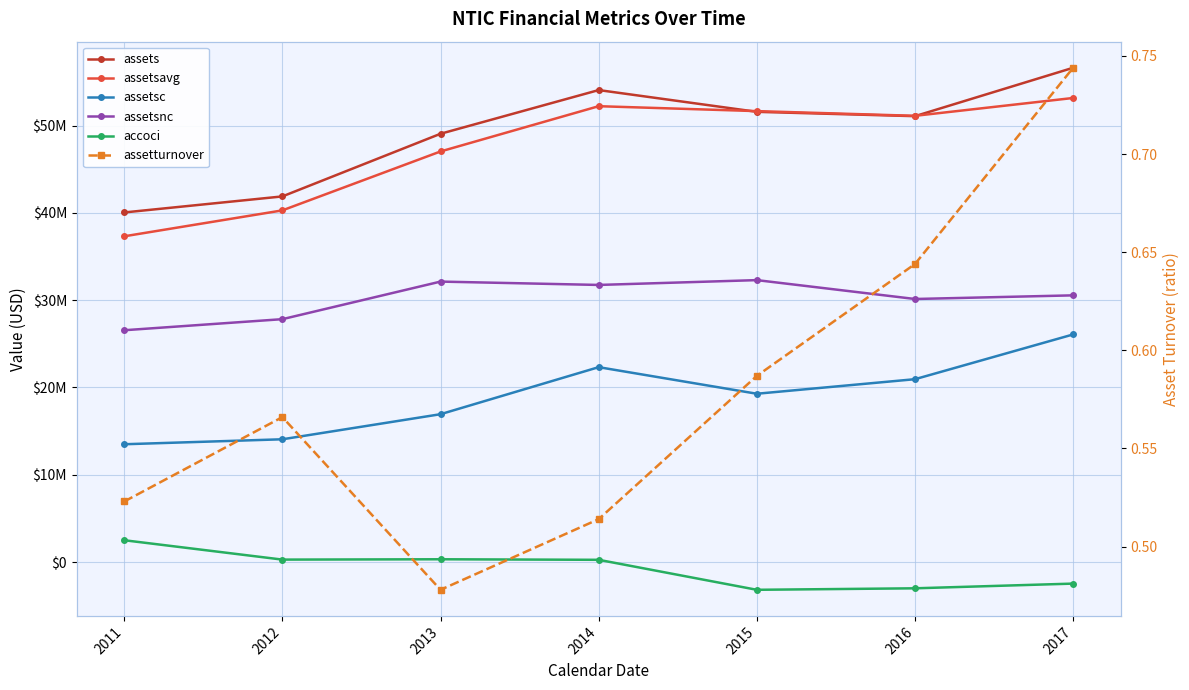

At which label is assetsnc closest to 29419632?

2016